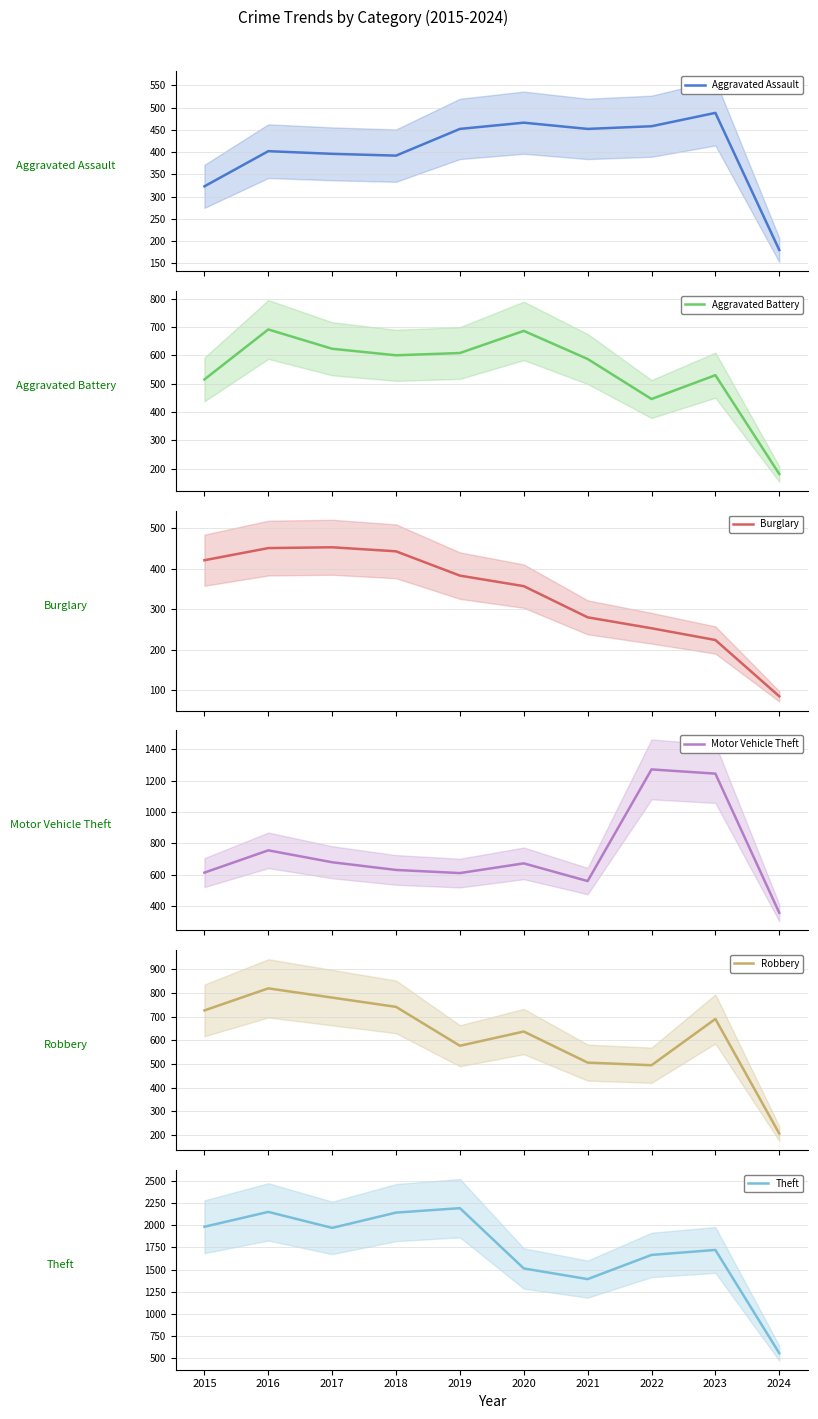

What is the difference between the Aggravated Battery values at 2015 and 2020?

171